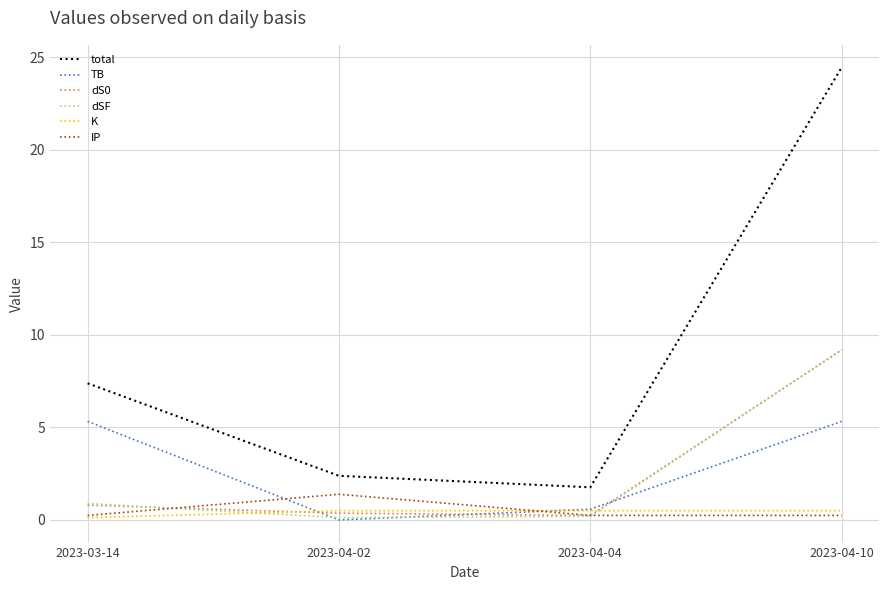

Which series changed the most between 2023-04-04 and 2023-04-10?

total